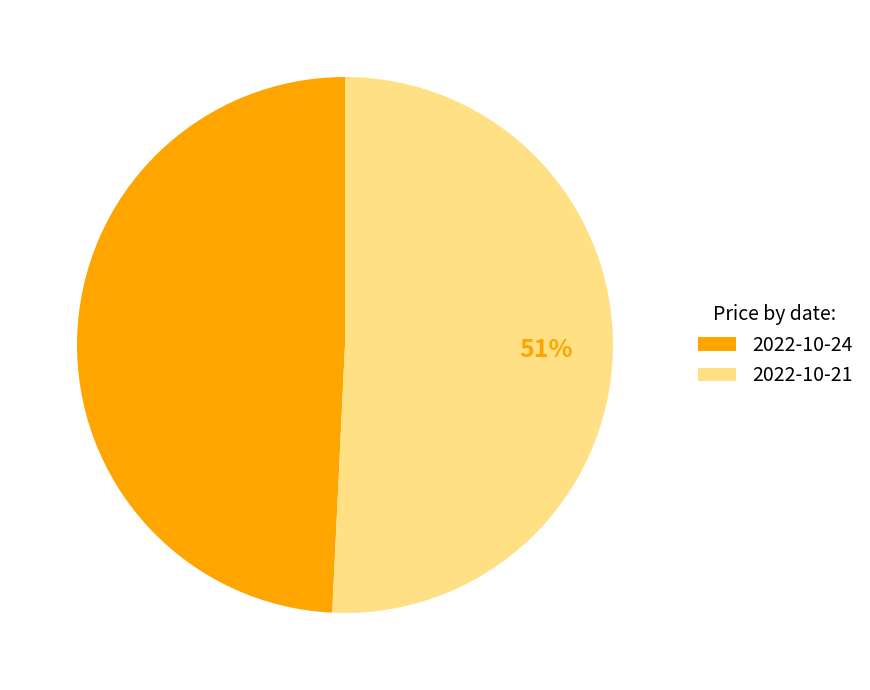

Approximately how many times larger is the value at 2022-10-21 compared to 2022-10-24?

1.0